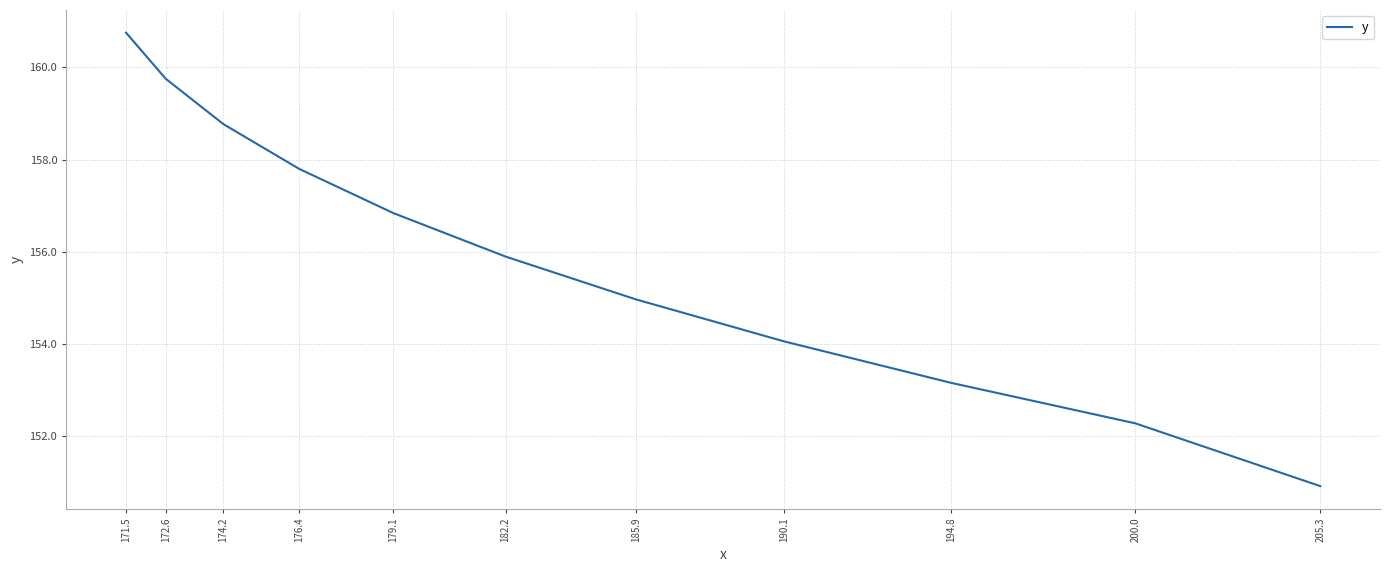

Which has a higher value, 182.2 or 171.5?

171.5